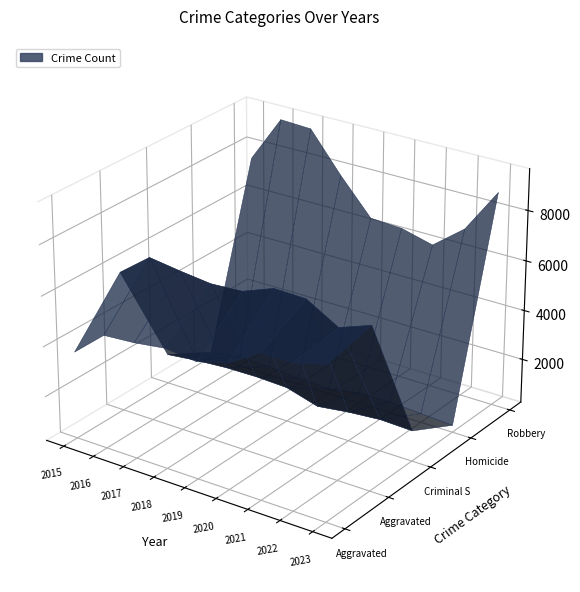

Reading left to right, transcribe all the data shown in this chart.

Aggravated Assault: 2015=3704	2016=4748	2017=4832	2018=4997	2019=4857	2020=5186	2021=5961	2022=5973	2023=6292
Aggravated Battery: 2015=5836	2016=6775	2017=6598	2018=6453	2019=6524	2020=6994	2021=6956	2022=6228	2023=6688
Criminal Sexual Assault: 2015=1422	2016=1558	2017=1642	2018=1656	2019=1603	2020=1232	2021=1394	2022=1496	2023=1449
Homicide: 2015=419	2016=619	2017=583	2018=490	2019=425	2020=655	2021=674	2022=591	2023=514
Robbery: 2015=7566	2016=9452	2017=9390	2018=7832	2019=6430	2020=6358	2021=6030	2022=7015	2023=8791